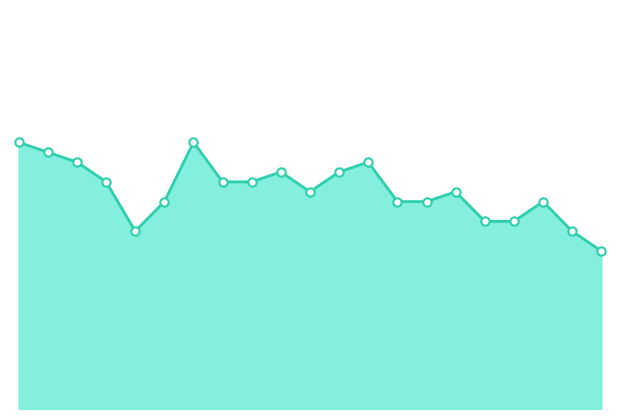

Where is the first local minimum?

2023-10-21